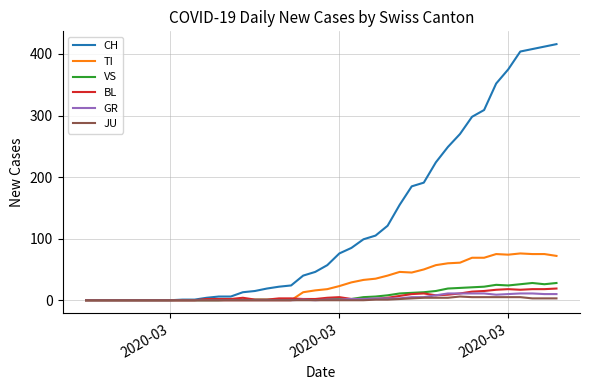

Which series has the largest range (max minus min)?

CH